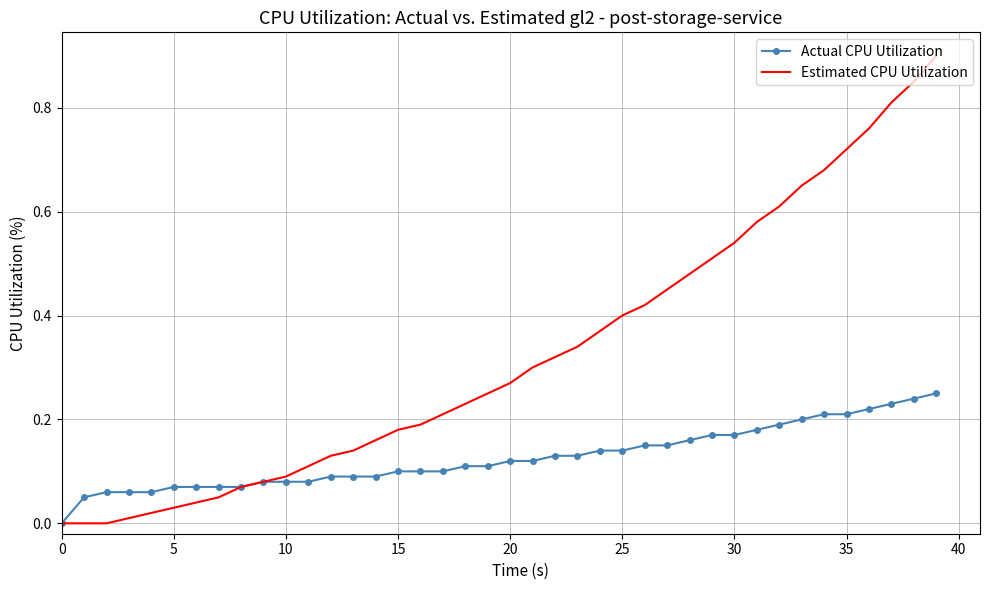

List the series in order of their peak value, highest first.

Estimated CPU Utilization, Actual CPU Utilization